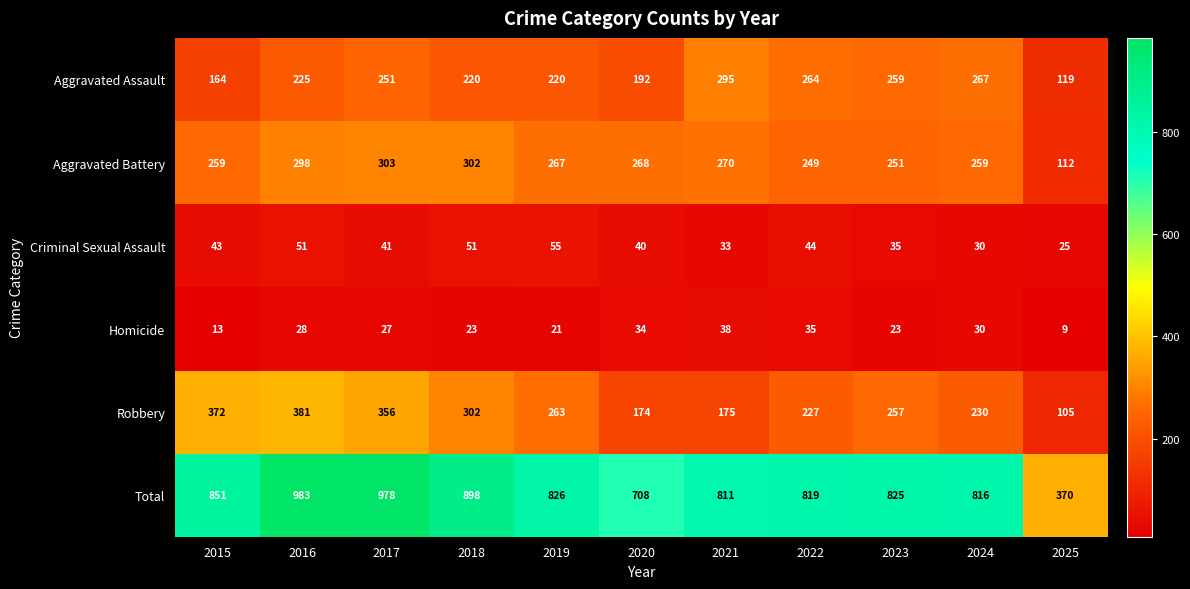

At which category does the chart reach its minimum across all series?

2025